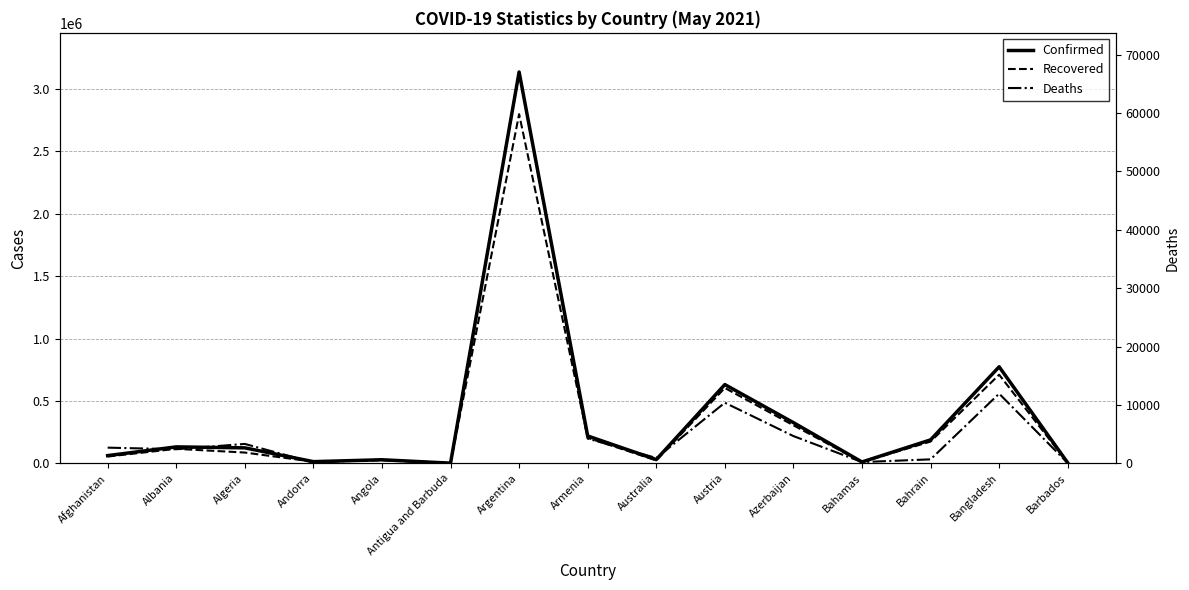

Read the Recovered value at Andorra.

12962